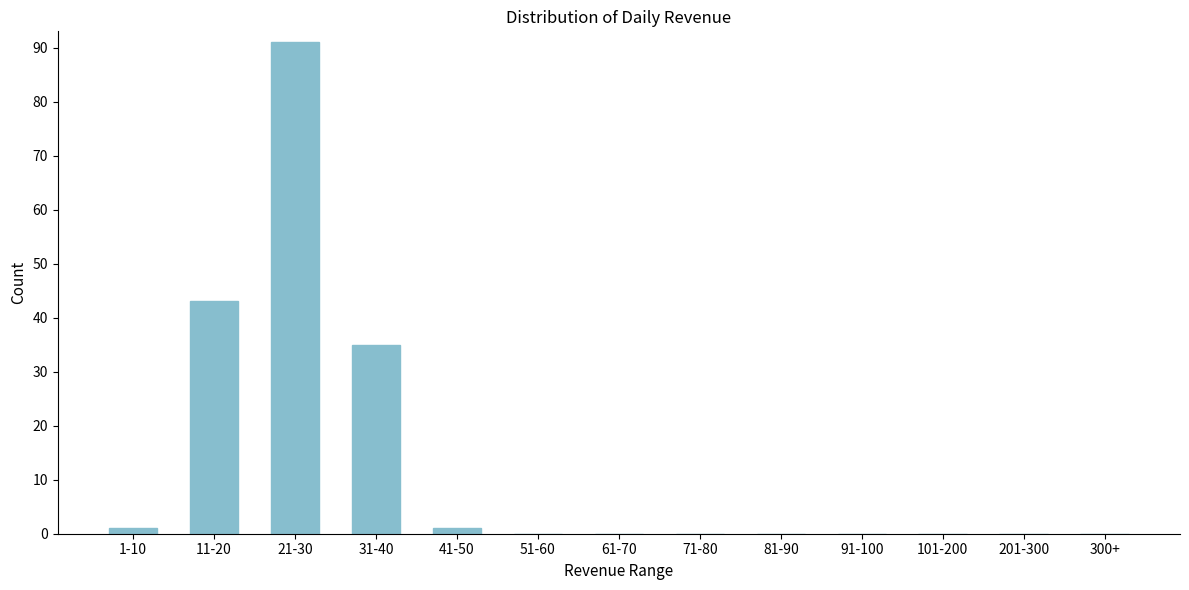

Reading left to right, list all the values displayed in this chart.

1-10=1	11-20=43	21-30=91	31-40=35	41-50=1	51-60=0	61-70=0	71-80=0	81-90=0	91-100=0	101-200=0	201-300=0	300+=0